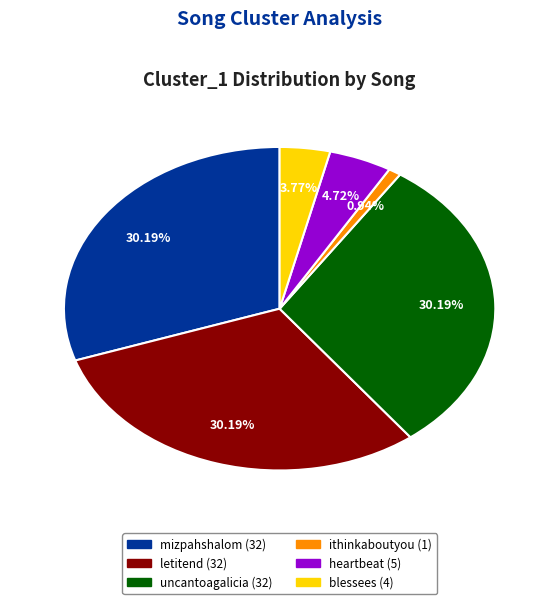

How many slices are in this pie chart?

6